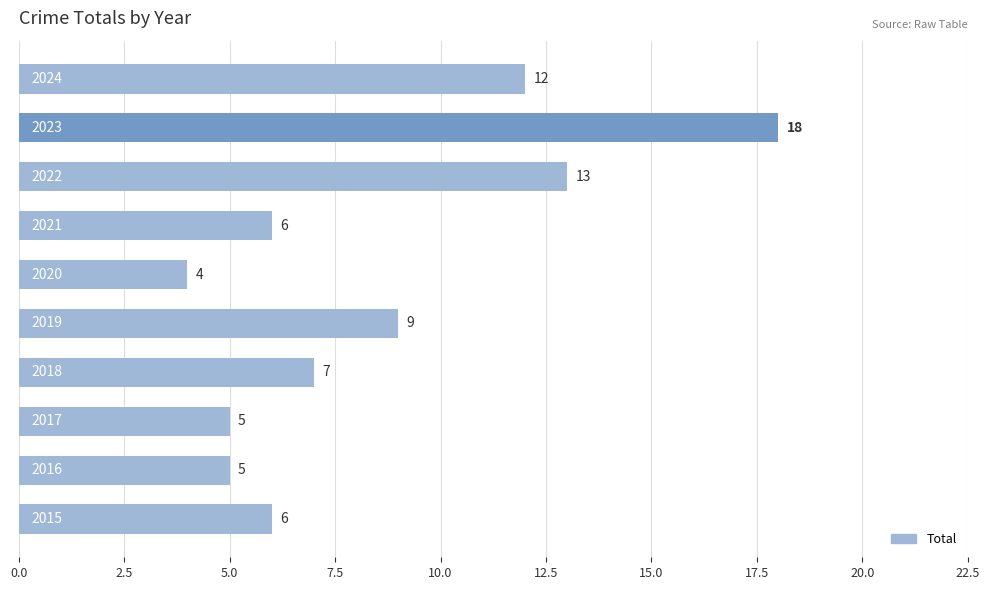

What is the maximum value shown in the chart?

18